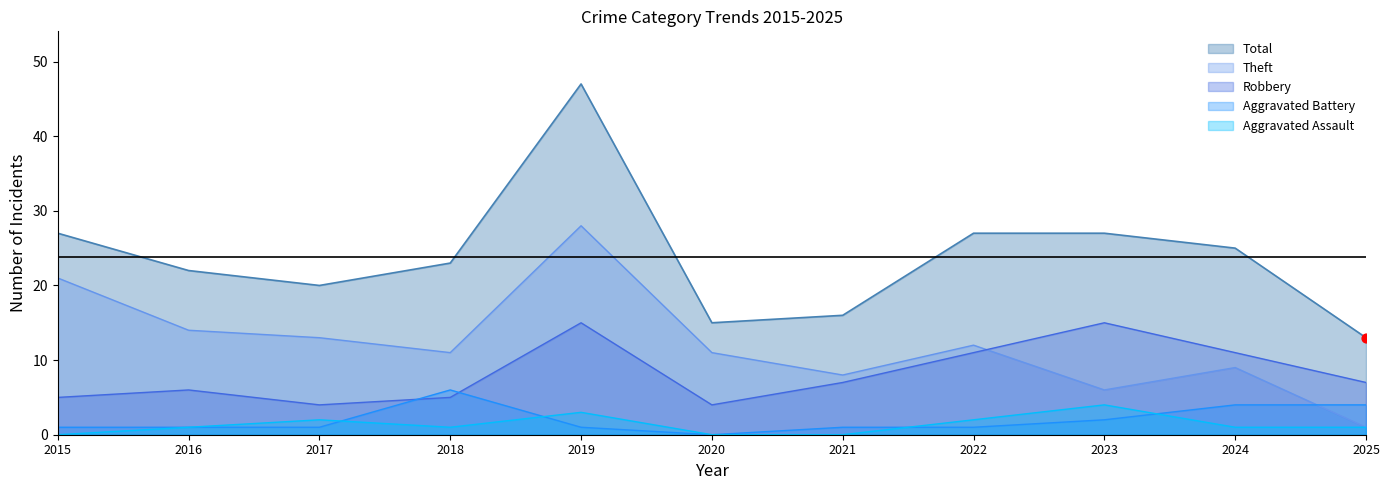

At which category is the sum across all series the highest?

2019